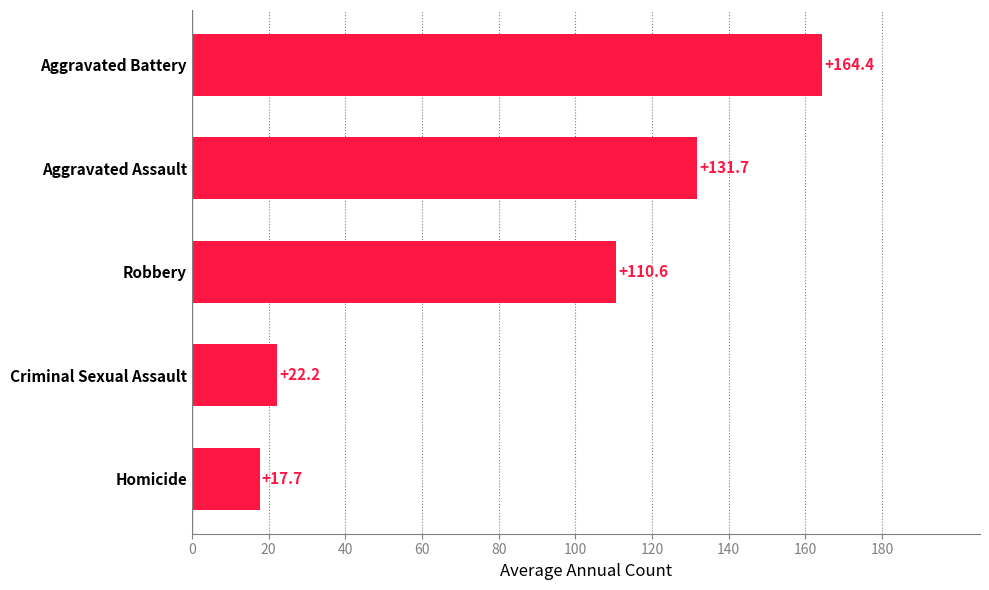

What is the difference between the second highest and minimum values?

114.0